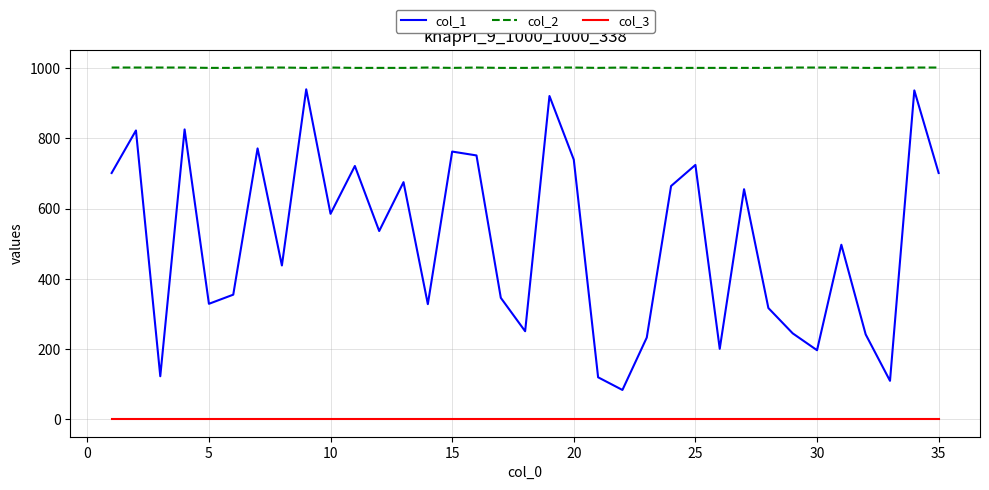

List the series in order of their overall mean, lowest first.

col_3, col_1, col_2